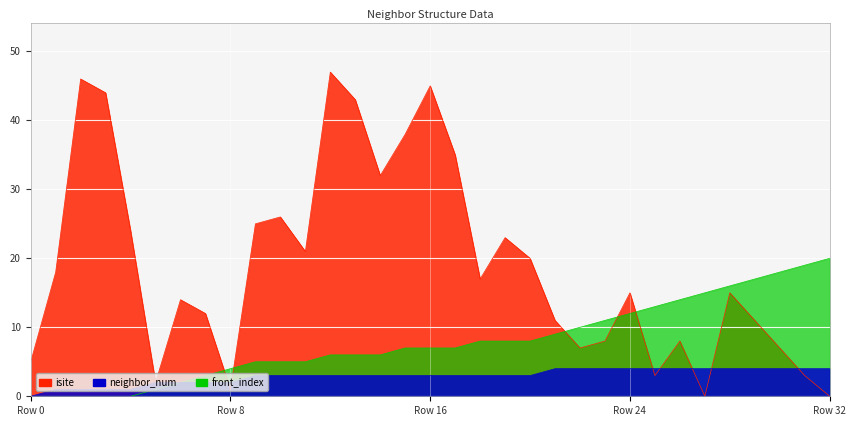

At which category does isite reach its first local peak?

2